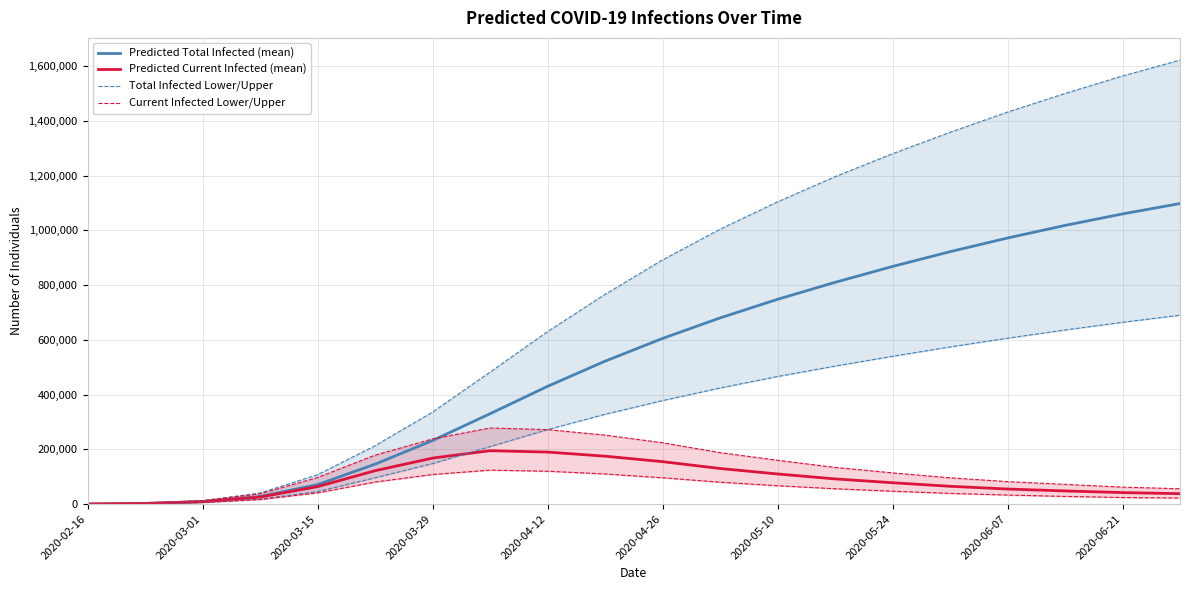

Which series has the widest spread of values?

Predicted Total Infected (mean)